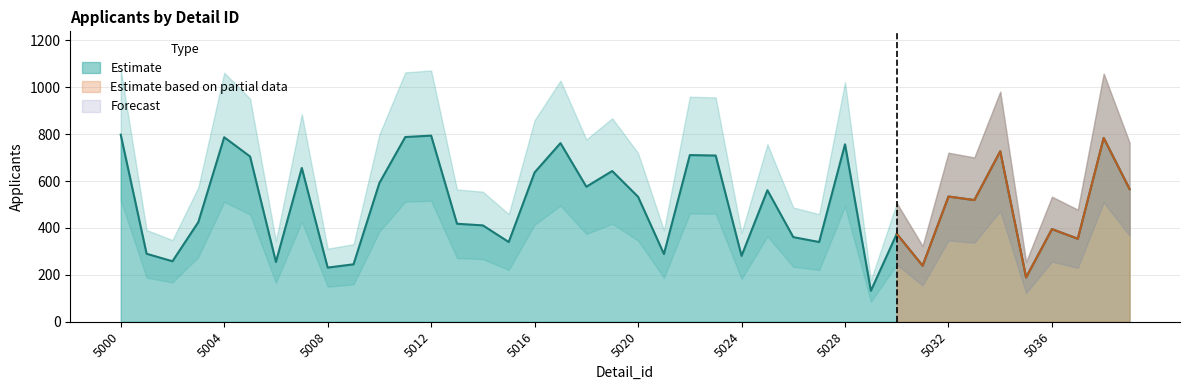

Reading left to right, what are all the values shown in this chart?

798	290	258	425	787	705	255	656	231	245	592	788	794	418	411	340	637	762	576	643	533	289	711	709	281	561	361	340	757	132	375	239	534	519	727	189	395	354	784	566